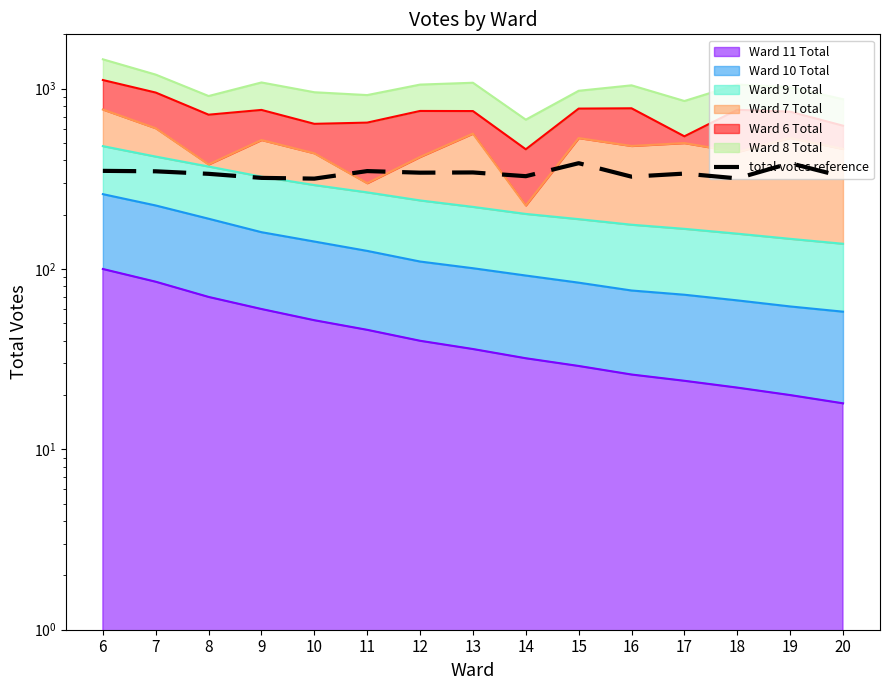

What is the sum of the values at 18 and 19?

704